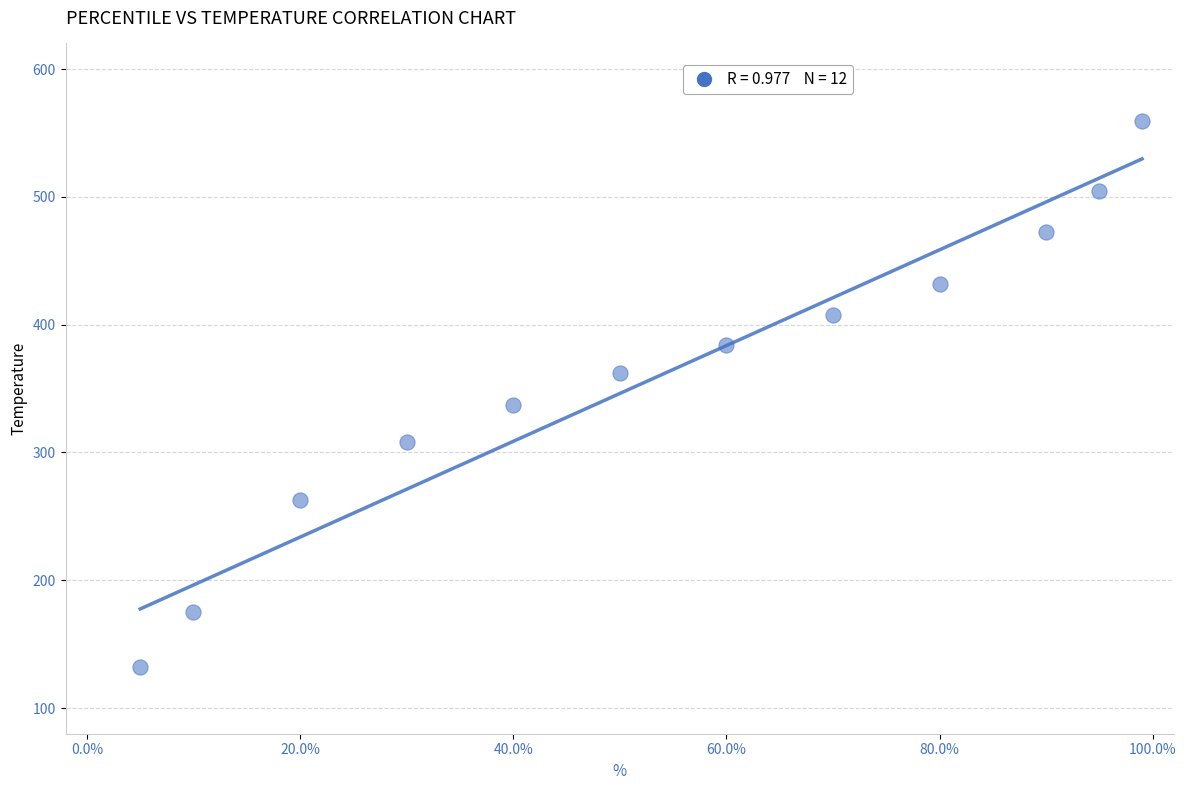

What is the average X value?

54.1